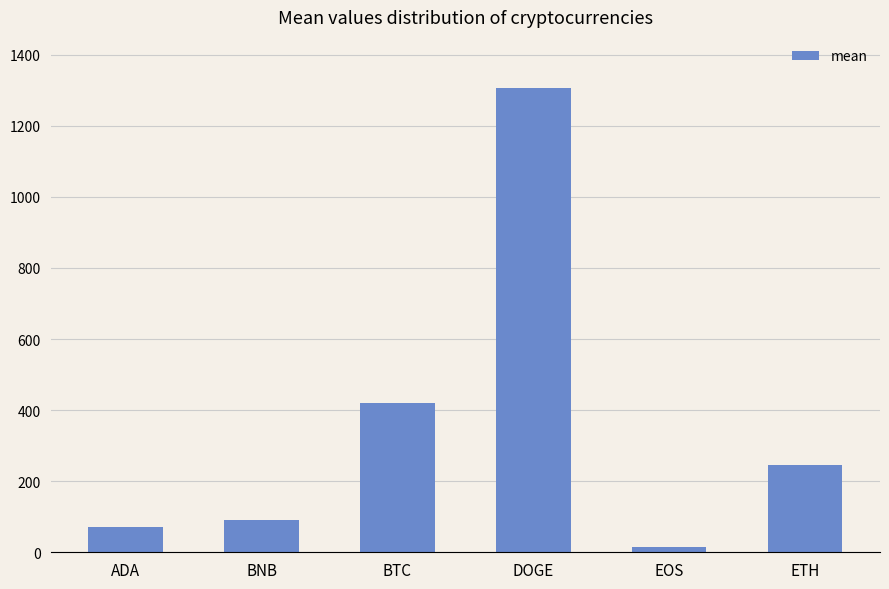

List the labels in order of value, smallest first.

EOS, ADA, BNB, ETH, BTC, DOGE